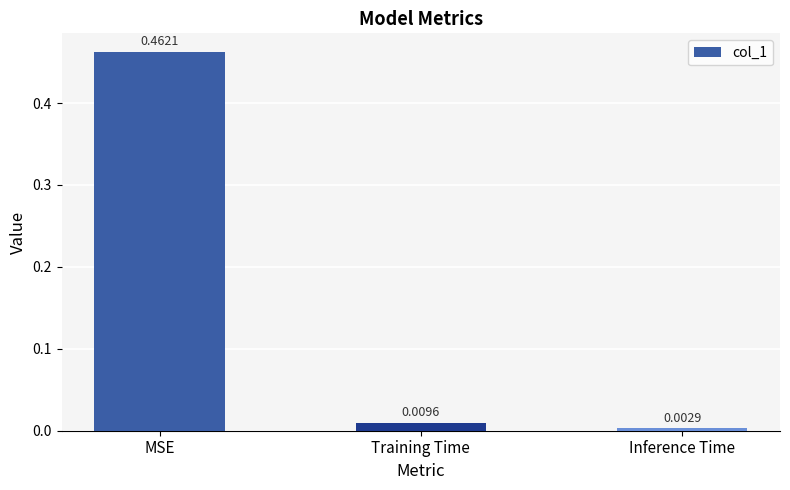

Which has a higher value, Training Time or Inference Time?

Training Time